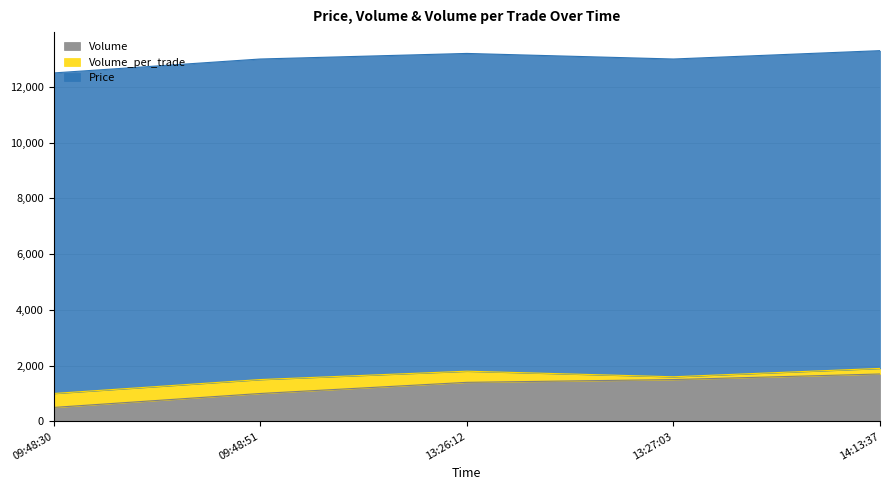

At which label is Price closest to 11450?

2021-10-06 09:48:30